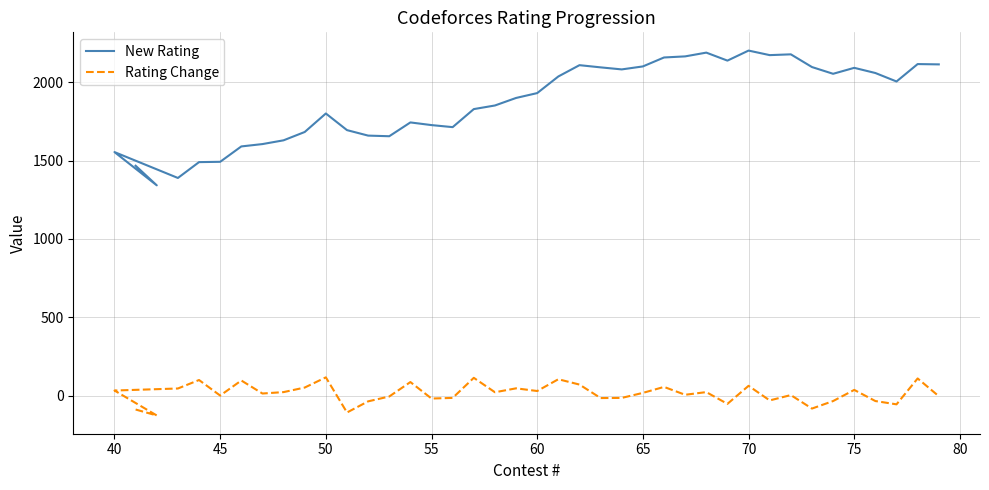

How many values in the New Rating series exceed 1930?

19